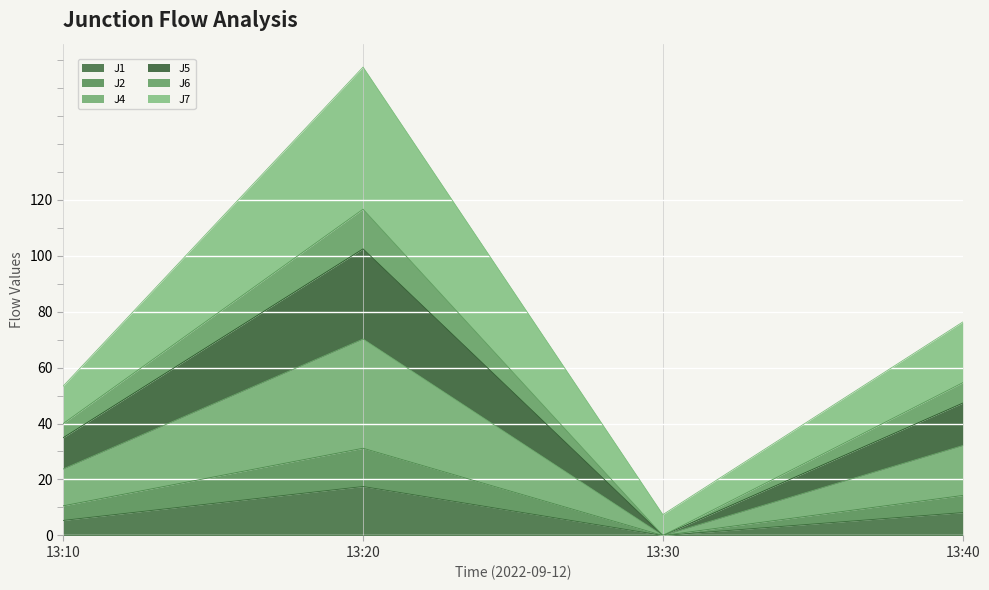

At which category is the sum across all series the highest?

13:20